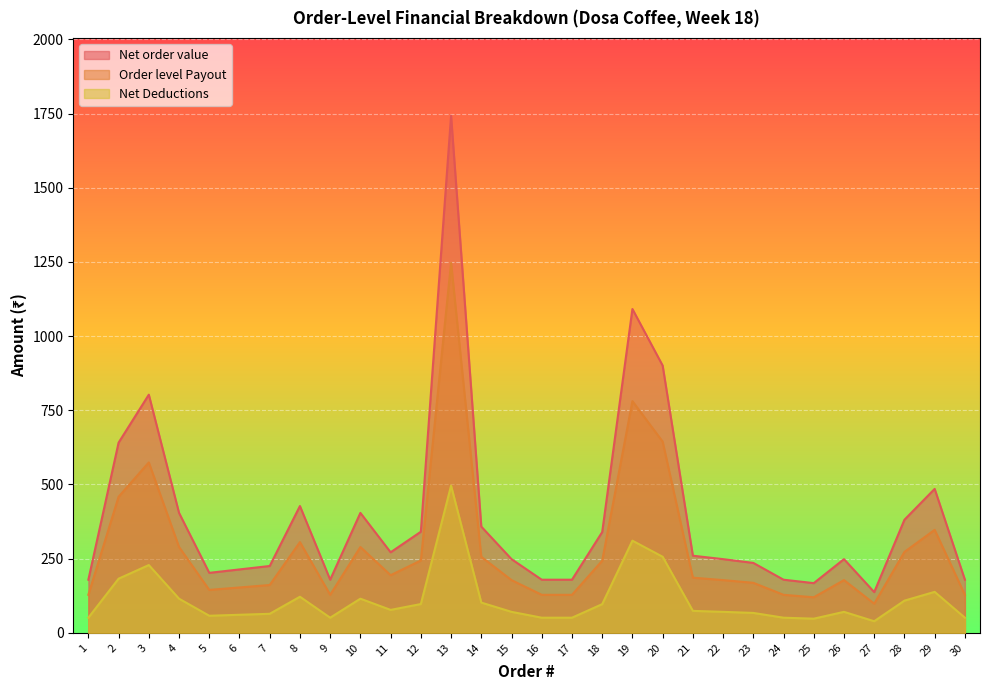

How many interior local peaks does the Net Deductions series have?

7